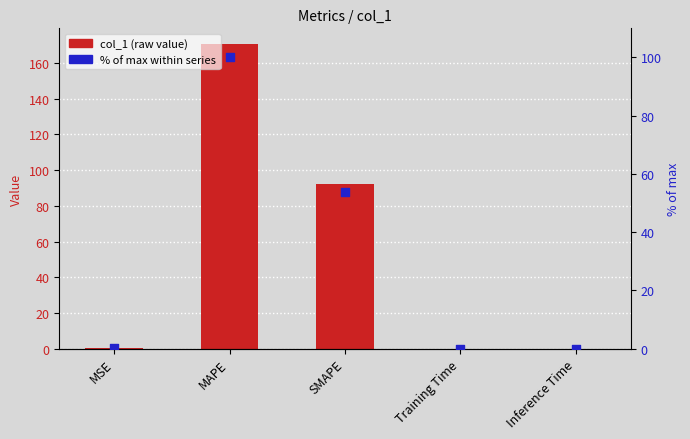

Which series contains the lowest Y value?

% of max within series